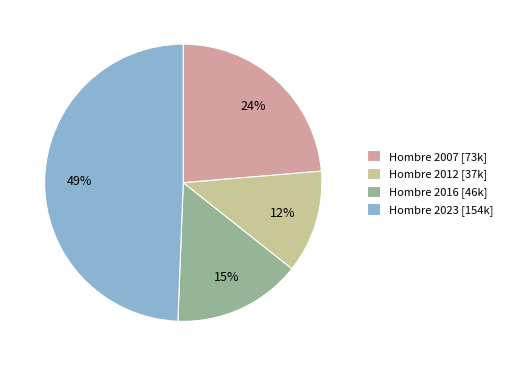

How many slices are in this pie chart?

4